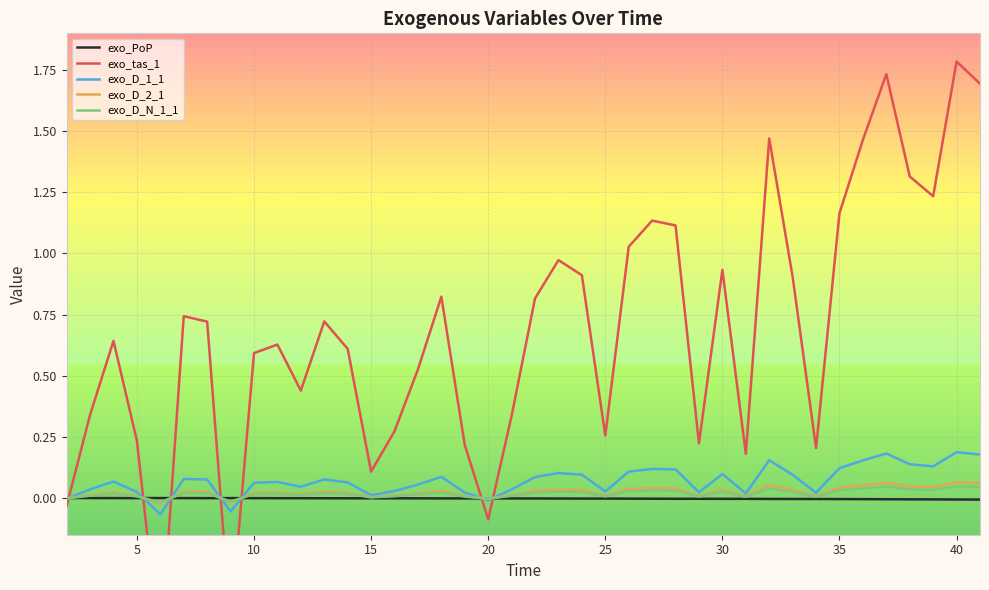

The exo_D_1_1 series shows 0.1 at 30. True or false?

True